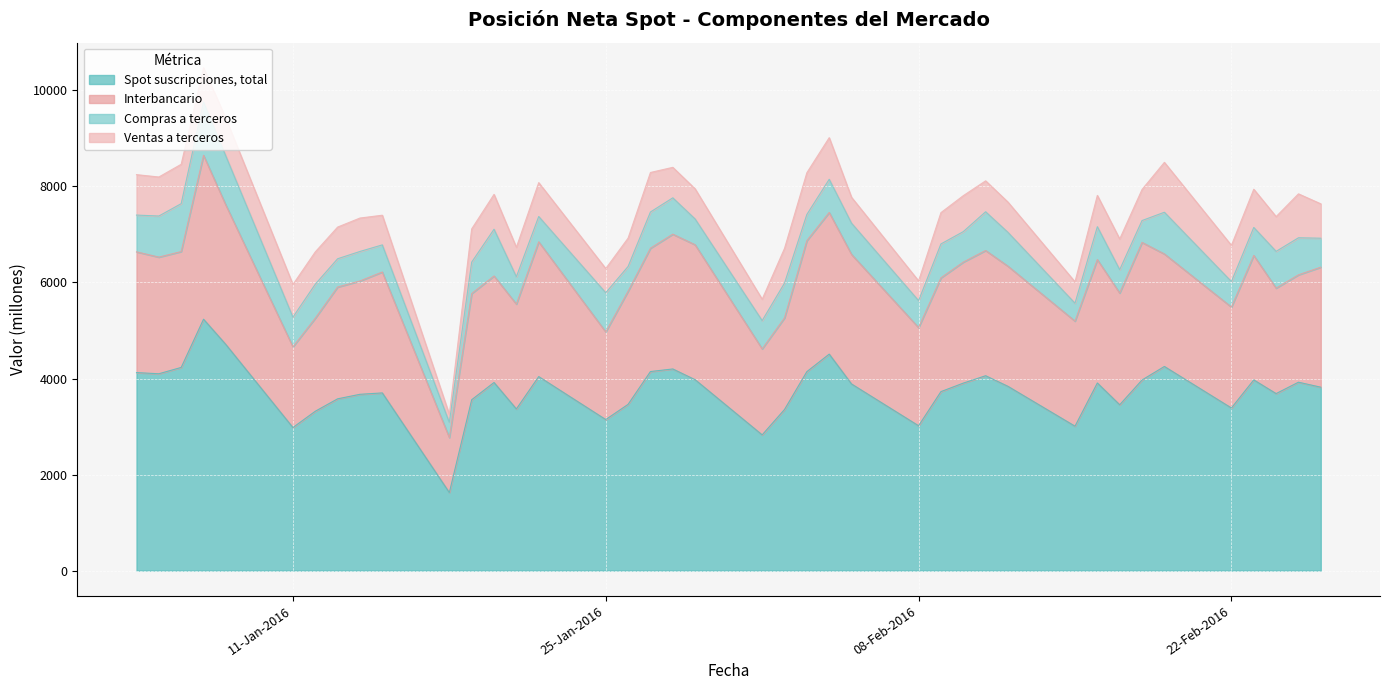

What is the difference between the highest and lowest values at 05-01-2016?

3286